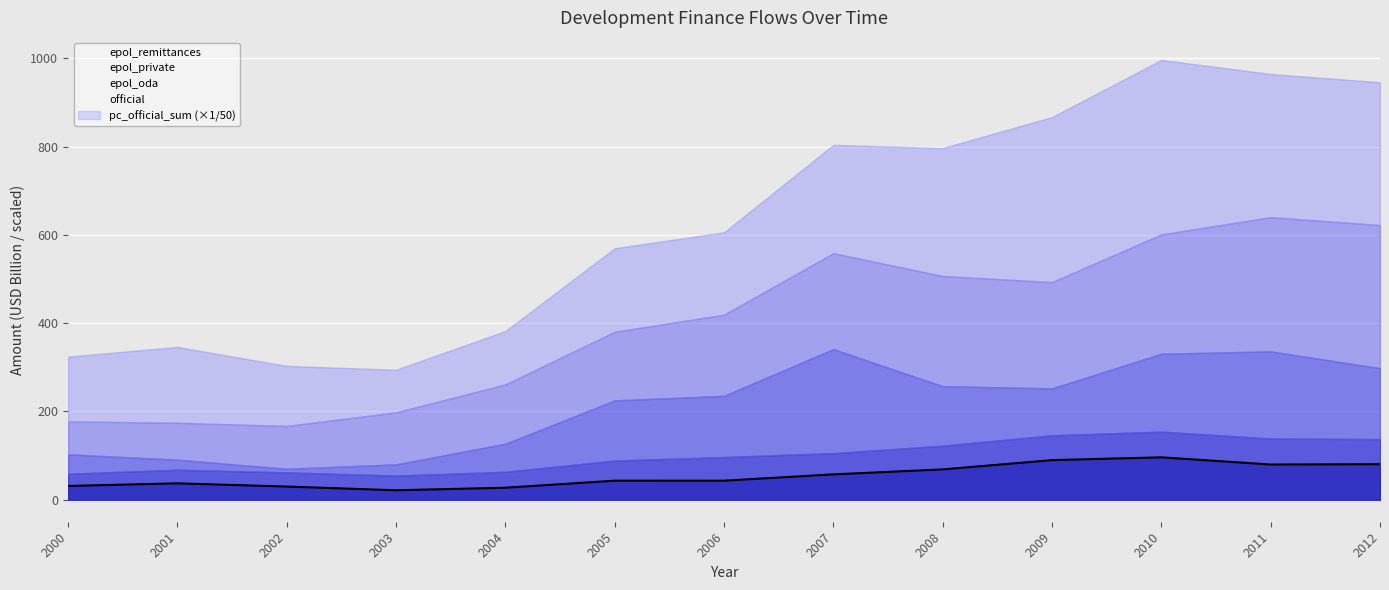

What is the value of the 7th point from the left?

43.1